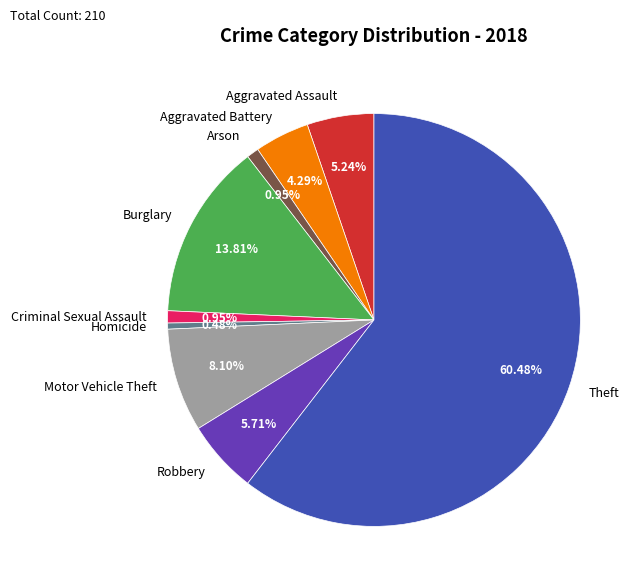

Which category has the biggest portion of the pie?

Theft